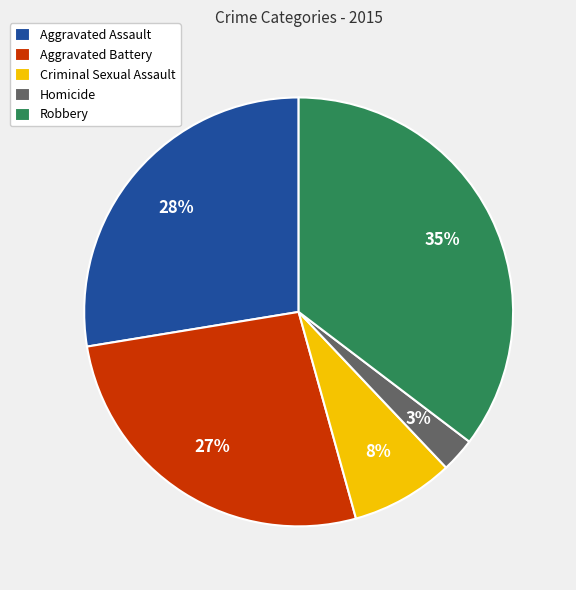

To the nearest percent, what is the average slice percentage?

20%